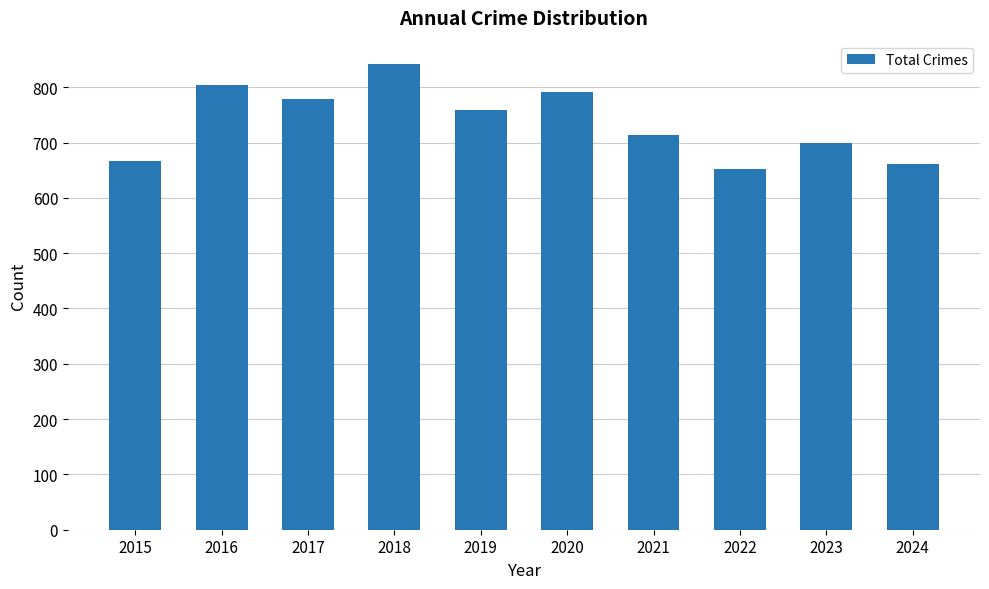

Which has a higher value, 2023 or 2015?

2023